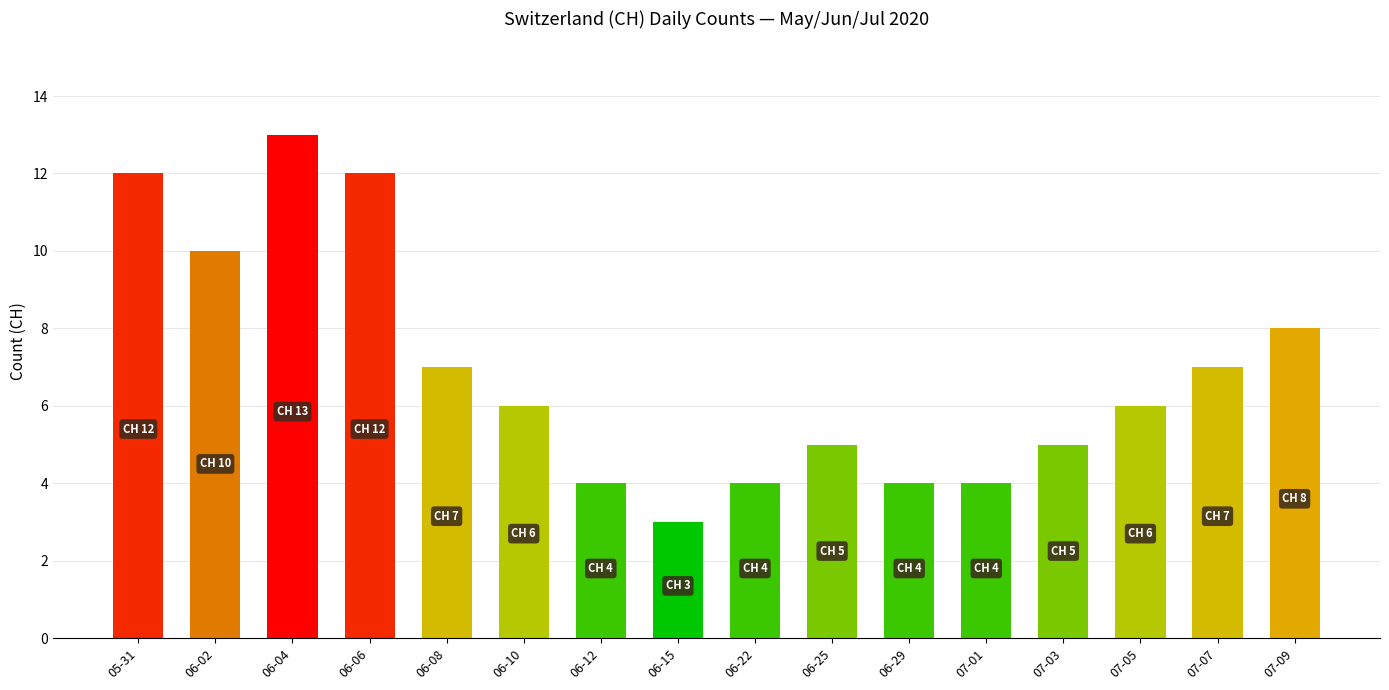

The chart shows a value of 3 at 06-15. True or false?

True